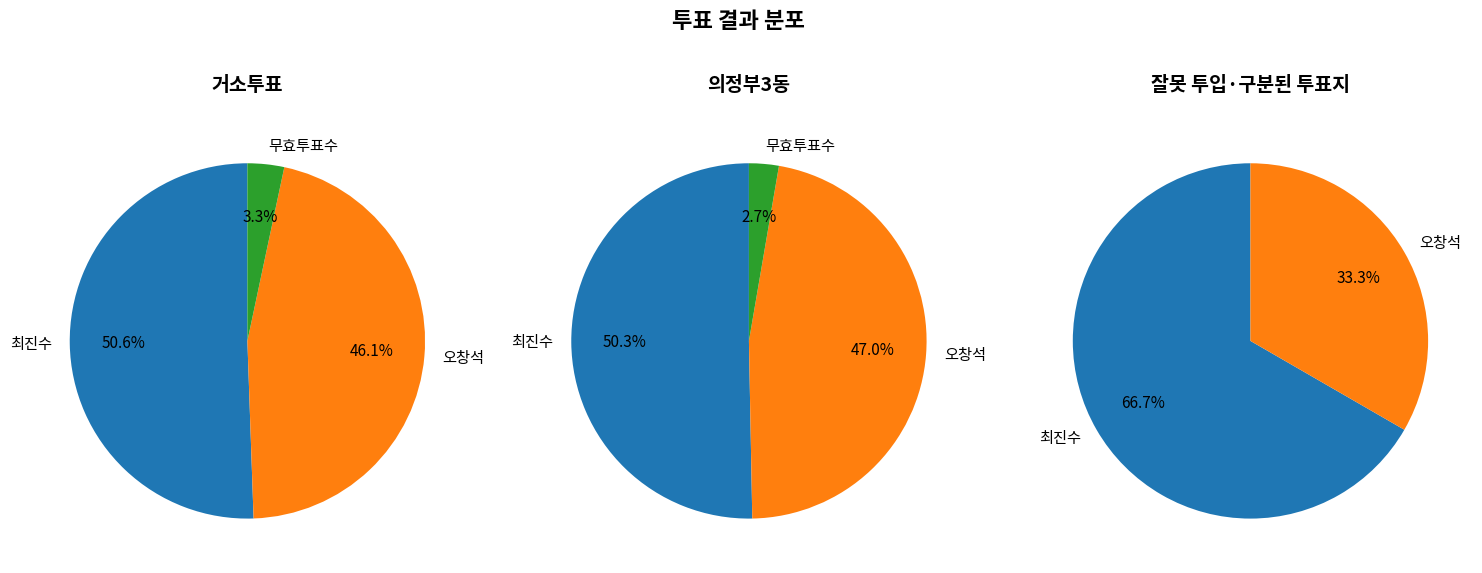

Is there any slice that represents more than half of the pie?

Yes